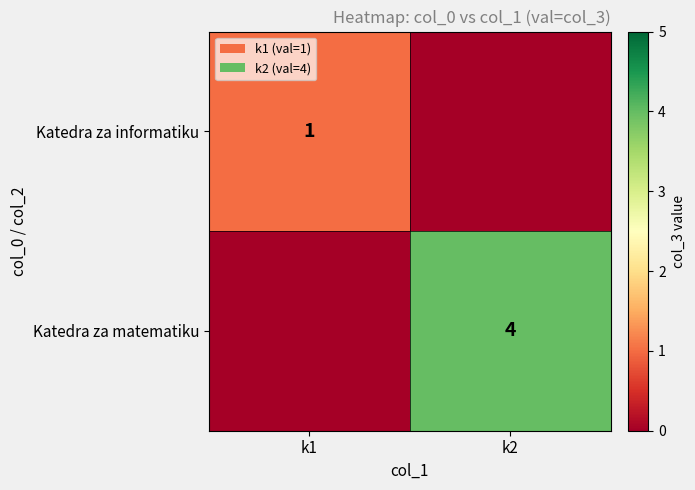

True or false: Katedra za matematiku has a value of 2 at k2.

False